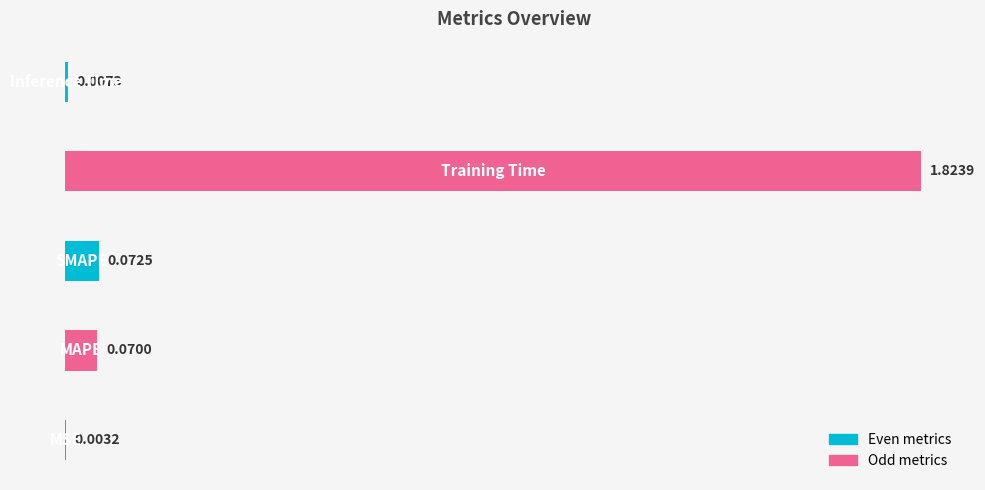

What is the sum of all values?

2.0